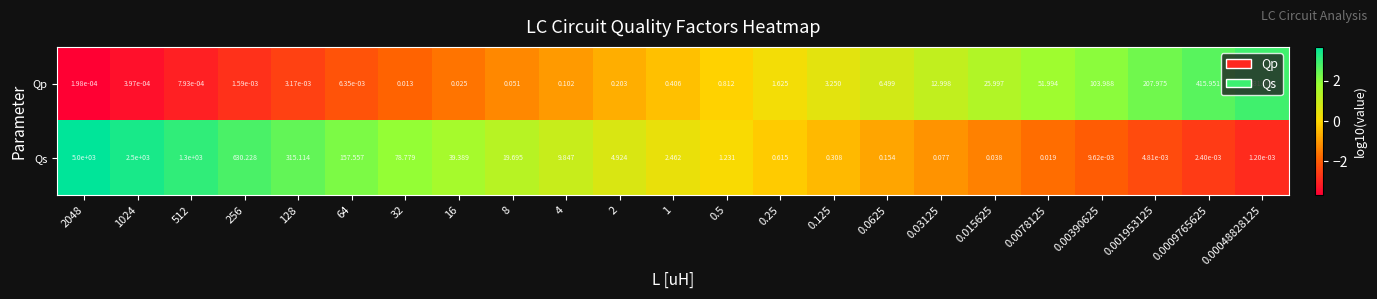

List the series in order of their peak value, lowest first.

Qp, Qs